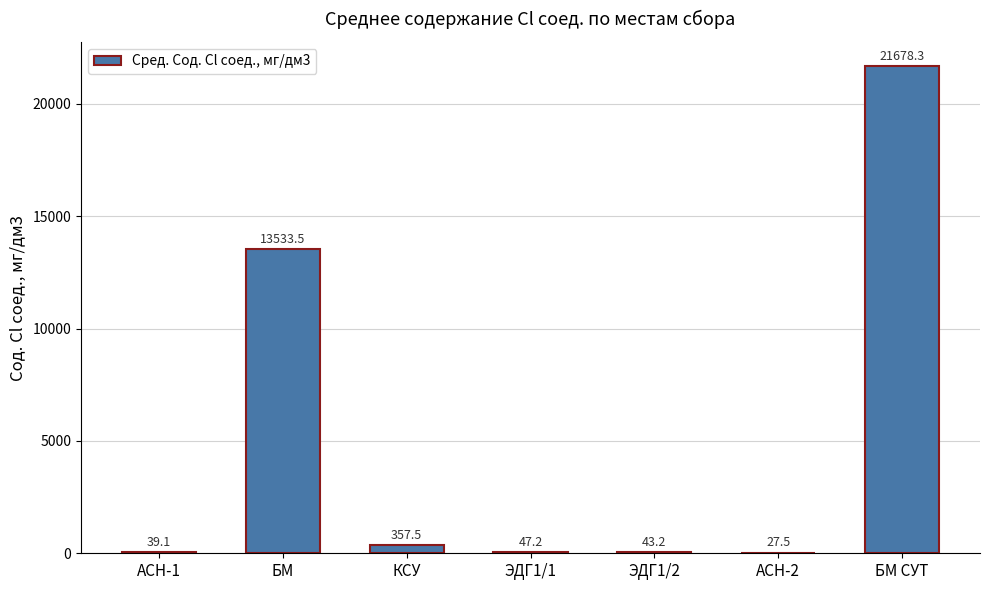

What is the greatest value displayed?

21678.3